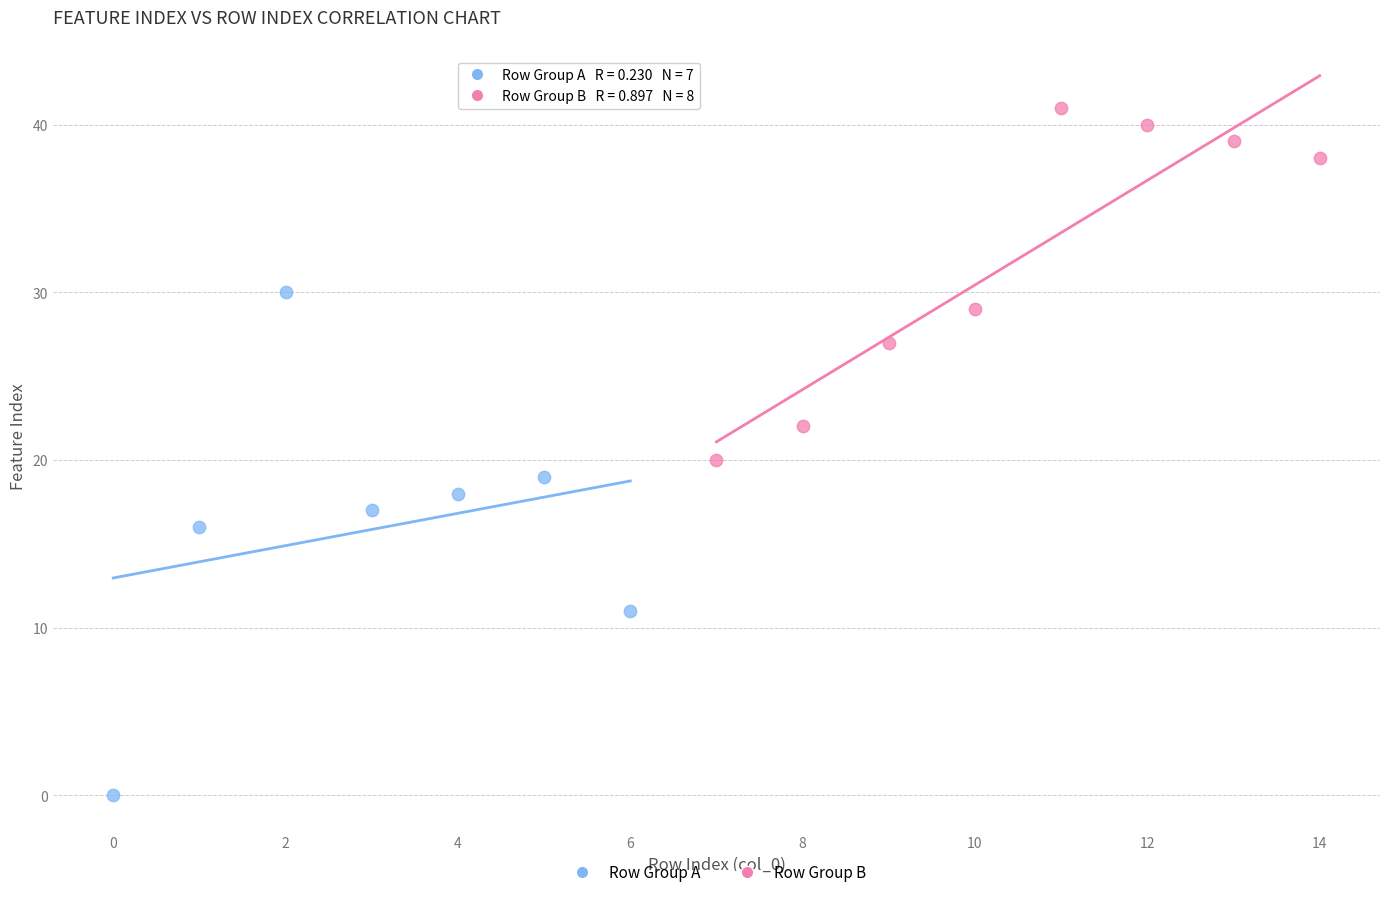

Which series reaches the minimum Y coordinate?

Row Group A